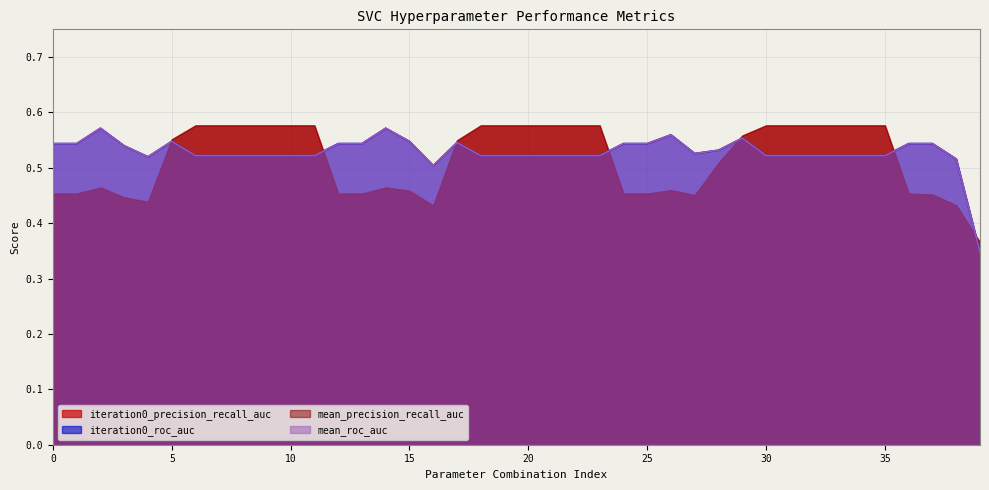

Between 28 and 8, which is larger?

28